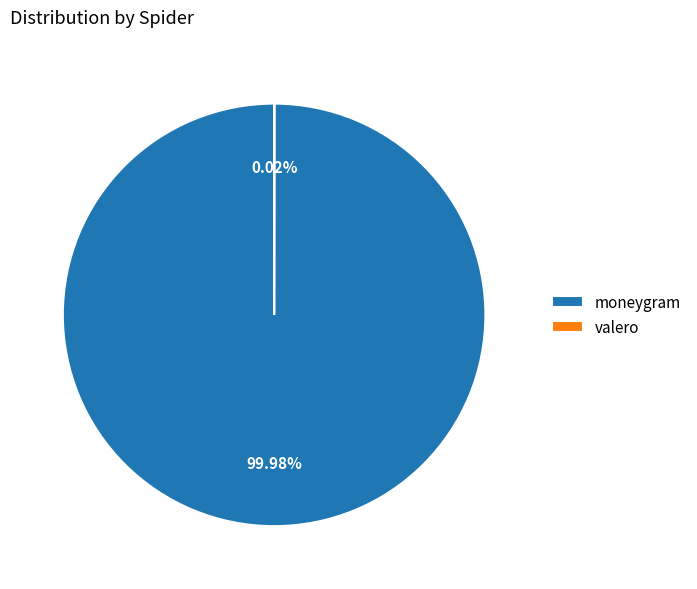

Is there a majority slice in this chart?

Yes